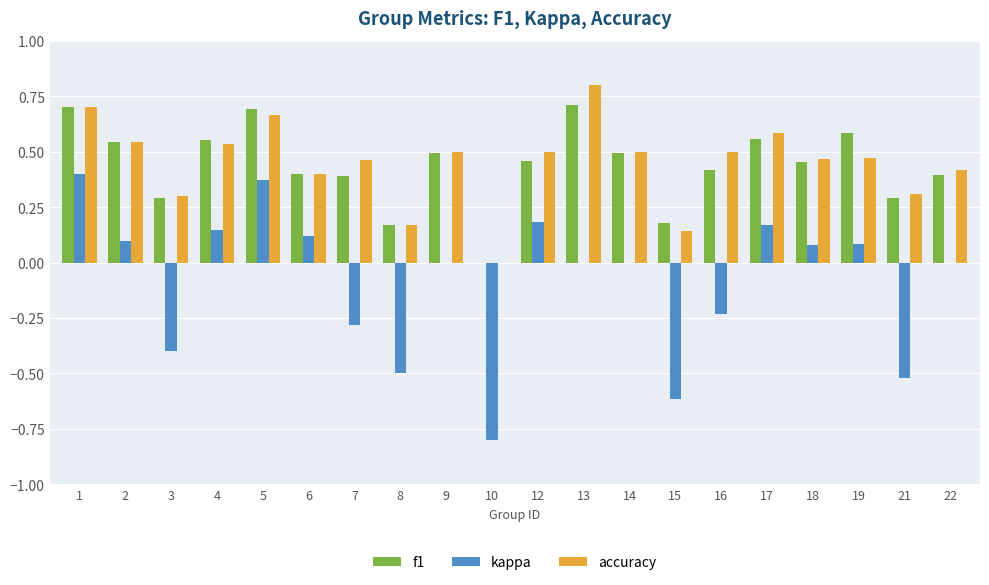

Which label corresponds to the largest value in the chart?

13